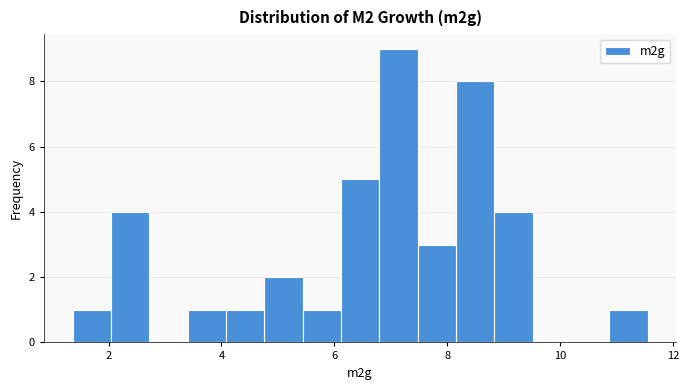

Read against the x-axis, roughly where is the centre of the tallest bar?

7.2